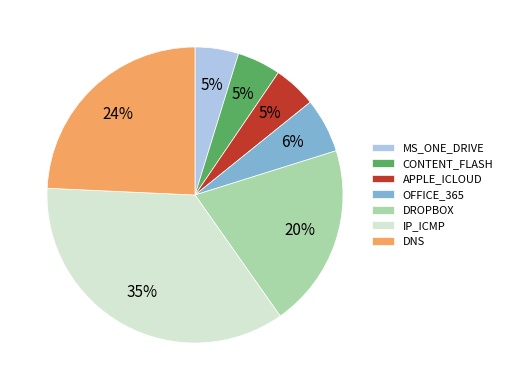

Do DNS and OFFICE_365 together represent more than half of the pie?

No